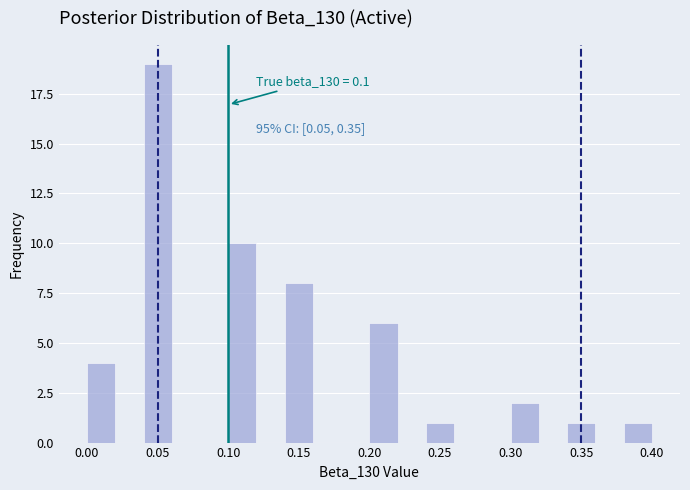

Which range on the x-axis has the tallest bar?

0.04 to 0.06